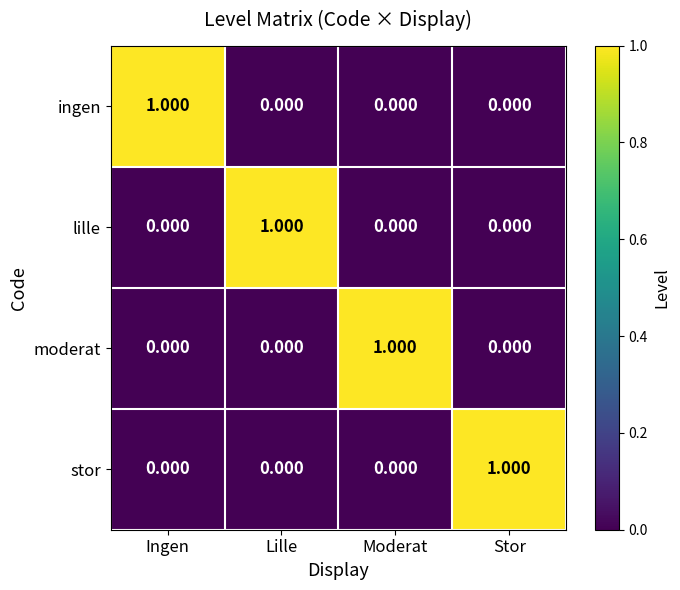

Is the value of ingen at Ingen greater than the value of stor at Ingen?

Yes